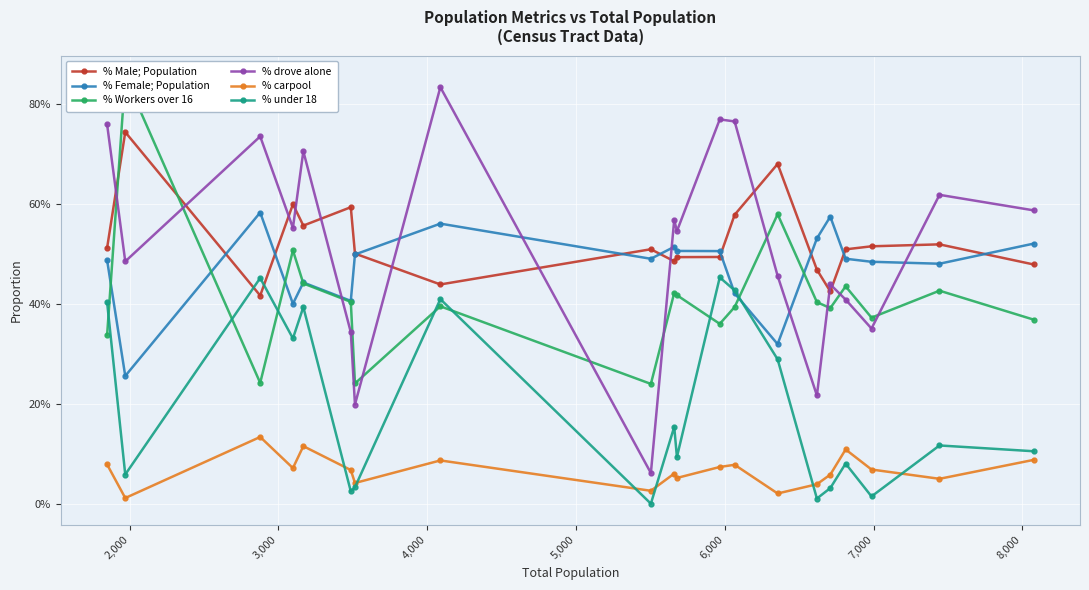

At how many categories does at least one series exceed 0?

20